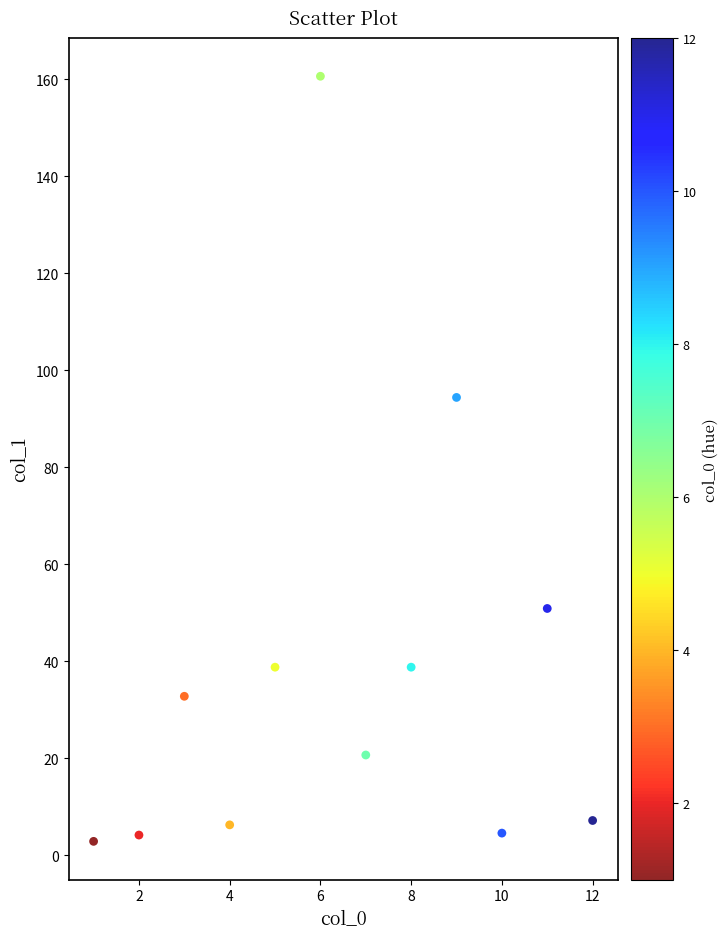

What is the range of Y values (max minus min)?

157.7